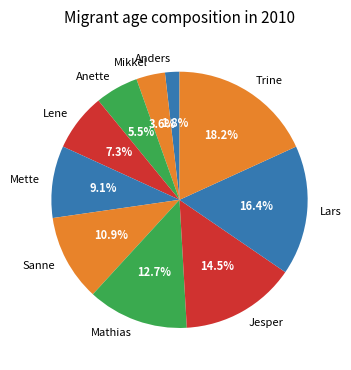

Is there any slice that represents more than half of the pie?

No